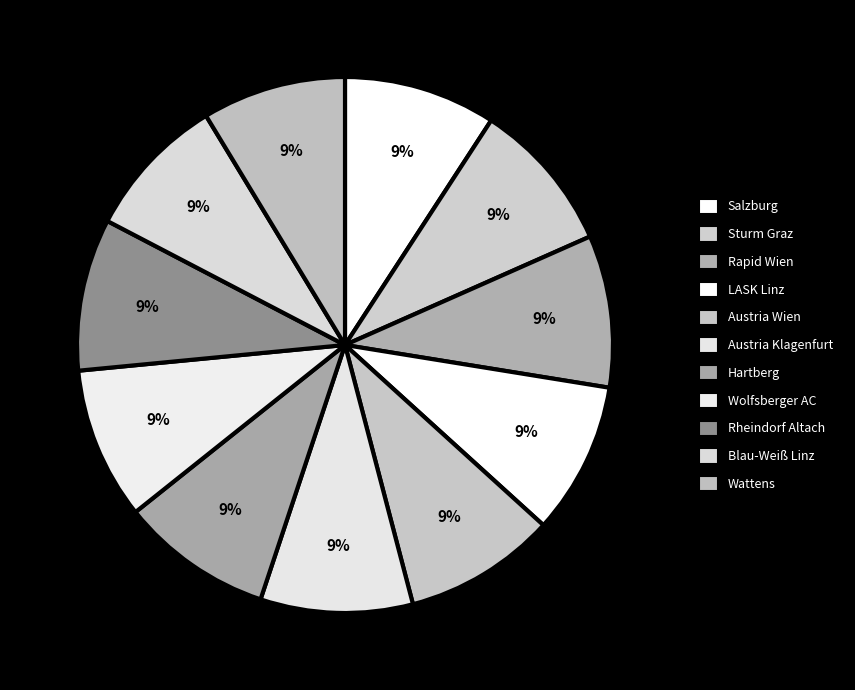

How much of the chart is everything except Rheindorf Altach?

90.8%